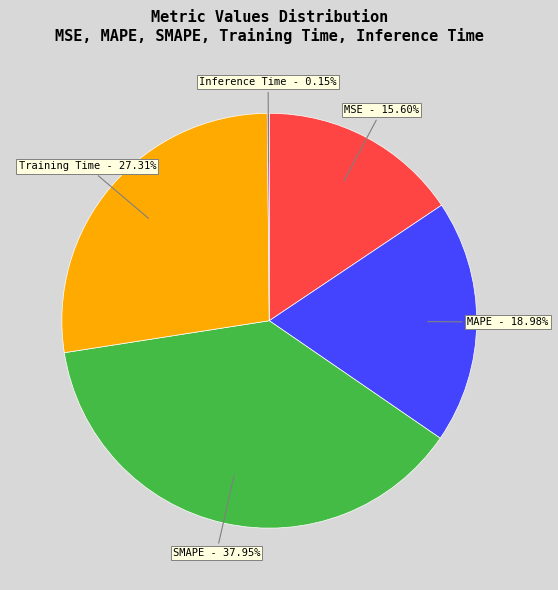

Which slice is the largest?

SMAPE